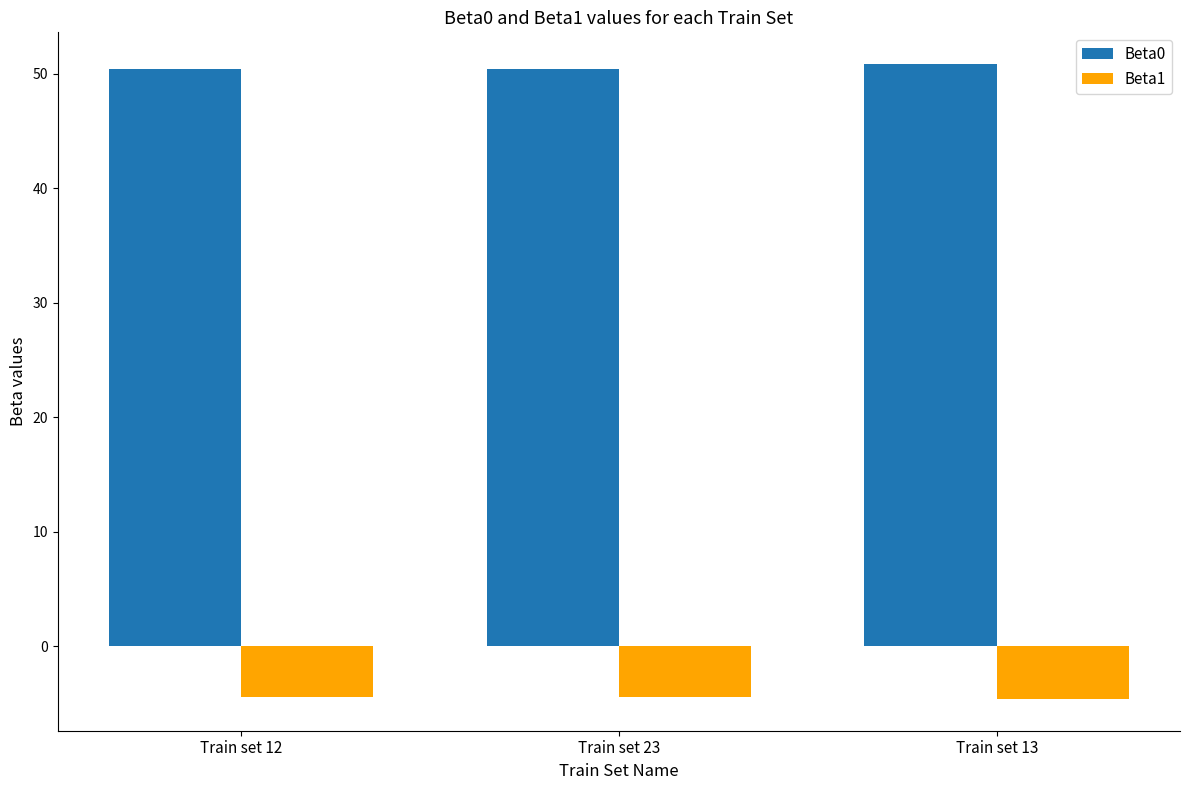

What is the difference between the second highest and minimum values in the Beta1 series?

0.1